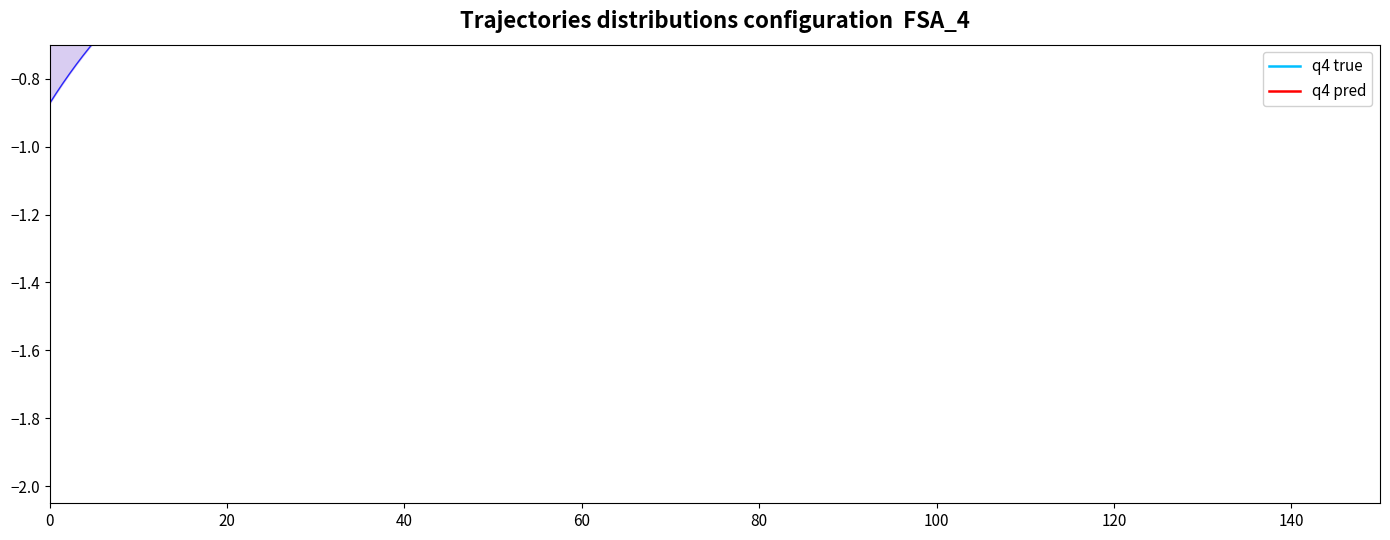

How many data points does each series have?

15